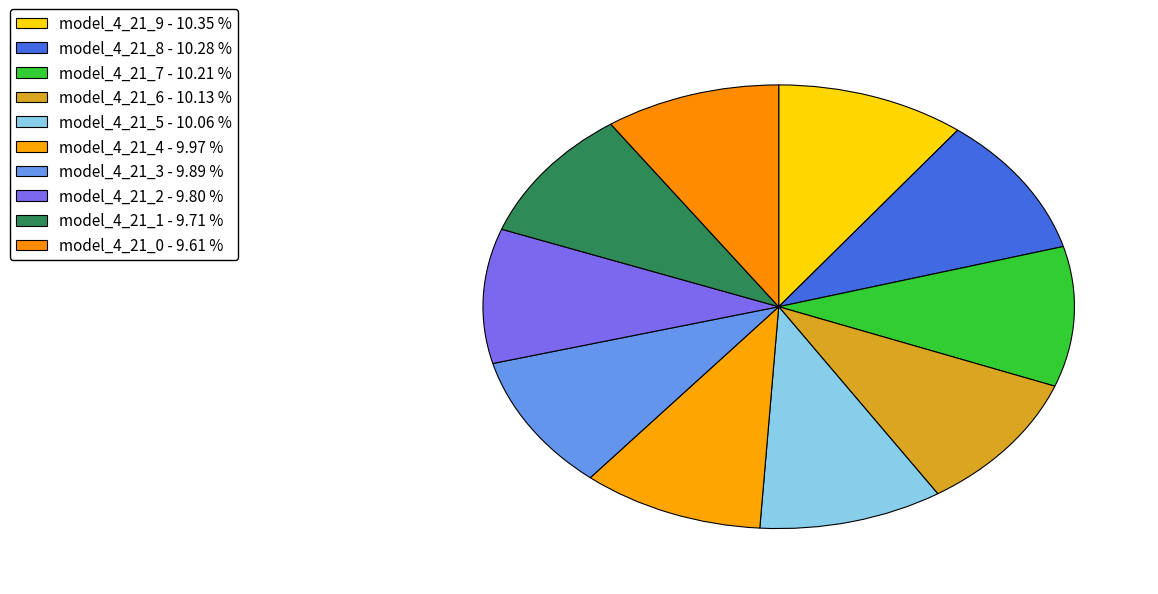

Count the number of slices in the pie.

10